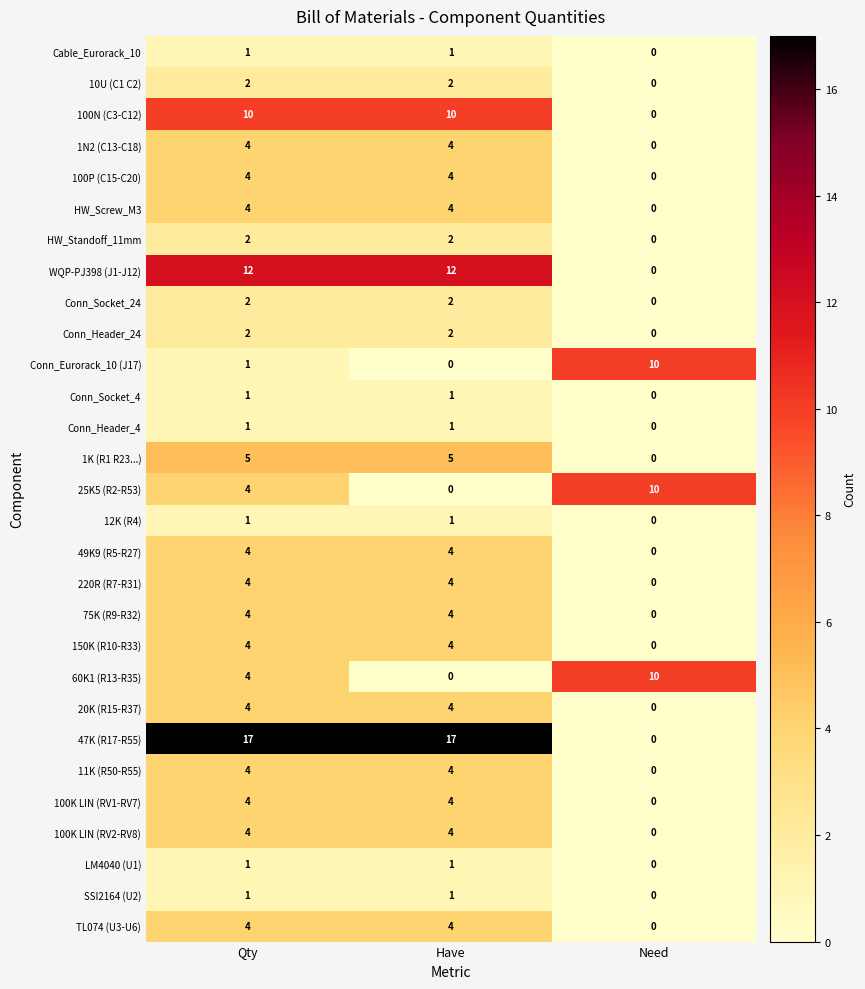

What is the difference between the maximum and minimum values in the 150K (R10-R33) series?

4